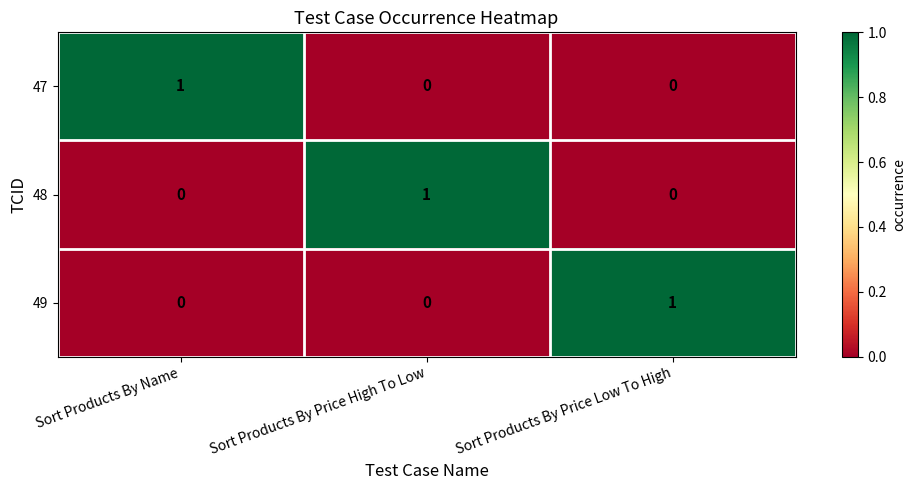

Count the number of data series in this chart.

3